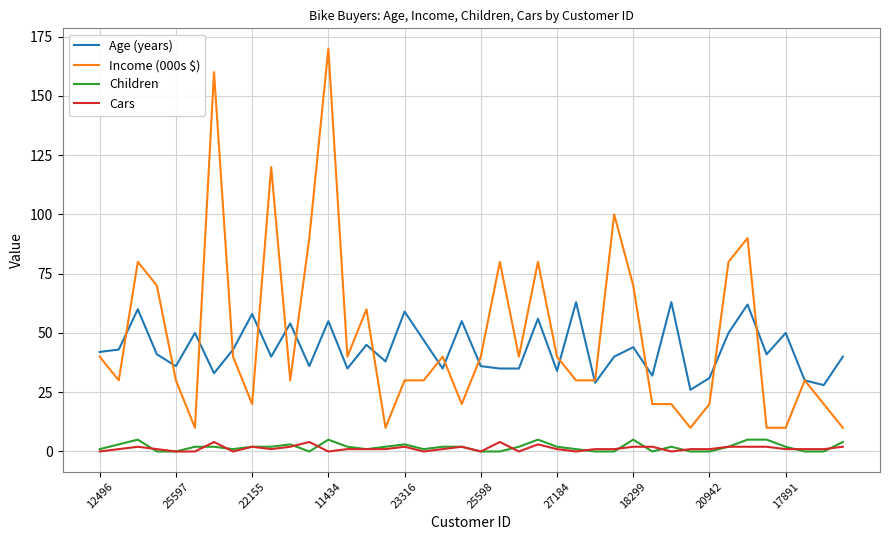

Which series has the largest range (max minus min)?

Income (000s $)